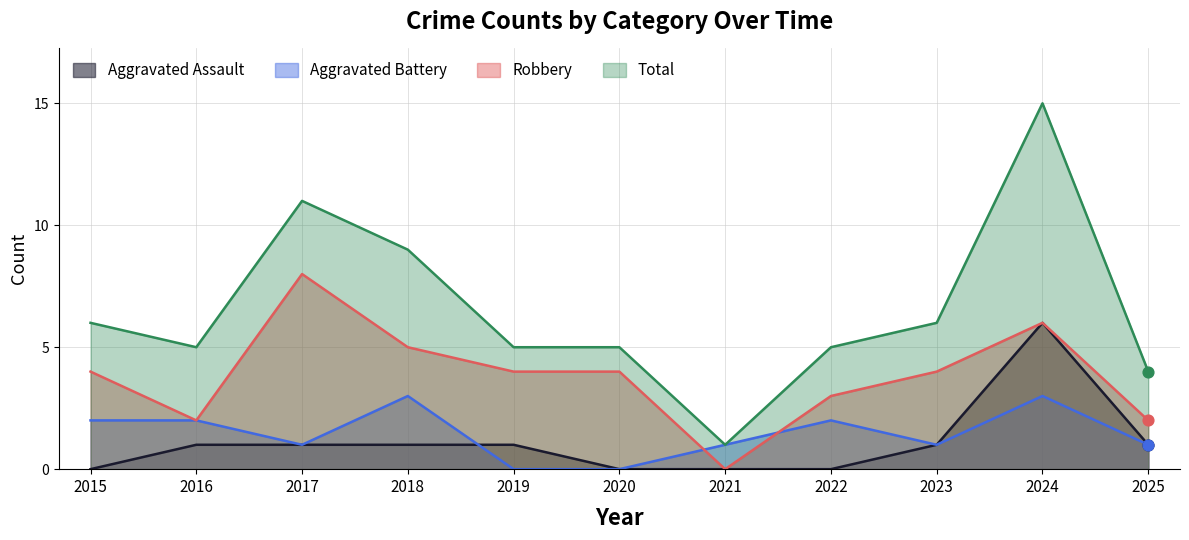

What are all the series names shown in the legend?

Aggravated Assault, Aggravated Battery, Robbery, Total